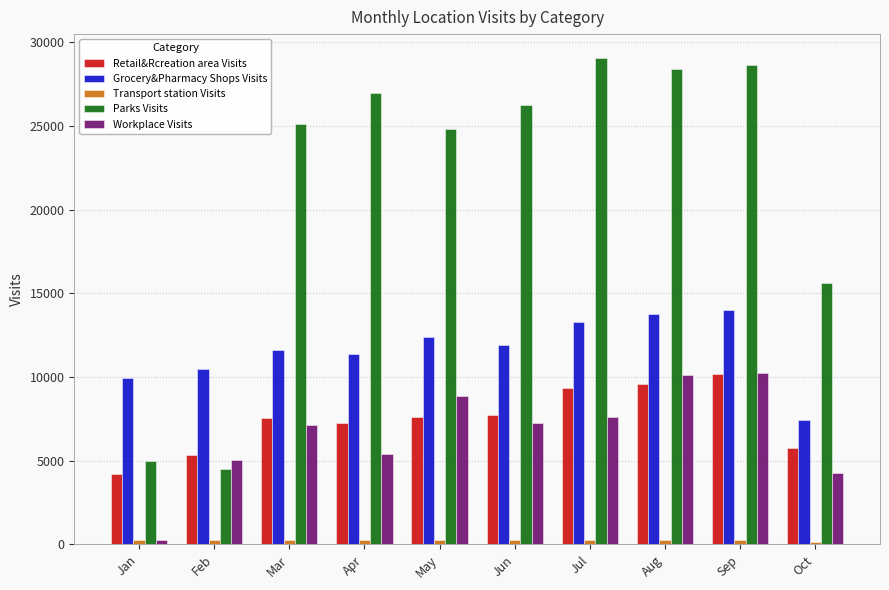

What is the average value of the Workplace Visits series?

6617